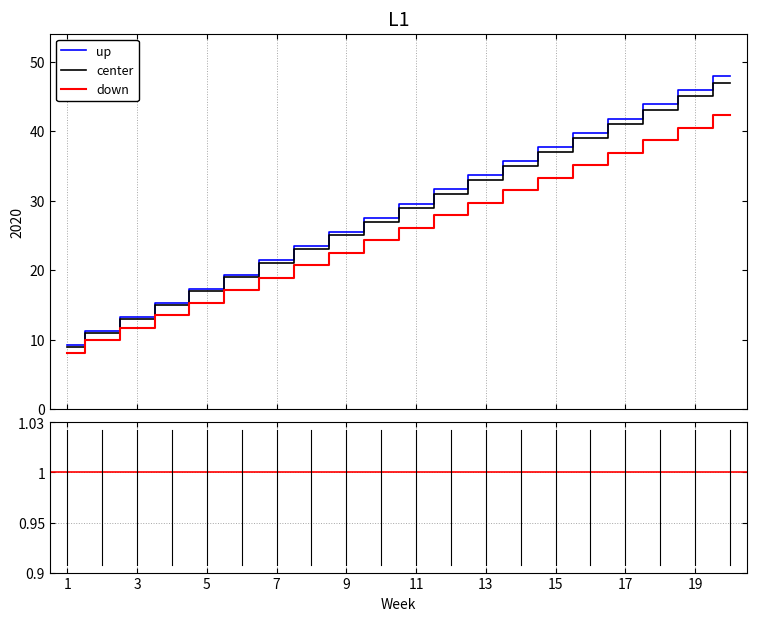

Does the chart display data point markers on the line(s)?

No